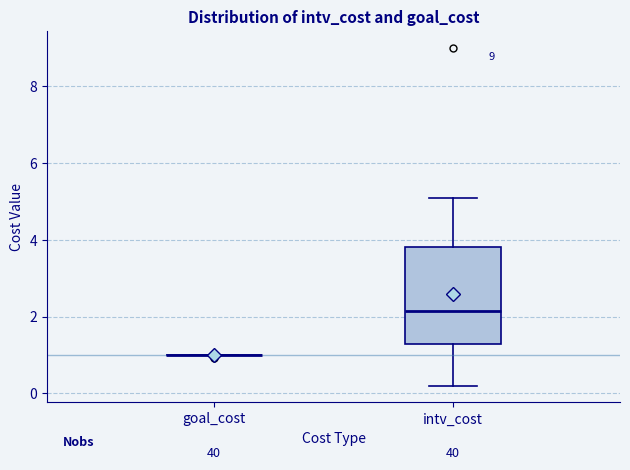

Reading left to right, read every box against the y-axis: the position of its median line, the range the box covers, and the ends of its whiskers. The values are not printed on the chart, so give them approximately, as read against the axis.

goal_cost: box collapsed to a line at 1.0, whiskers 1.0 to 1.0
intv_cost: median 2.2, box 1.2 to 3.8, whiskers 0.2 to 5.2